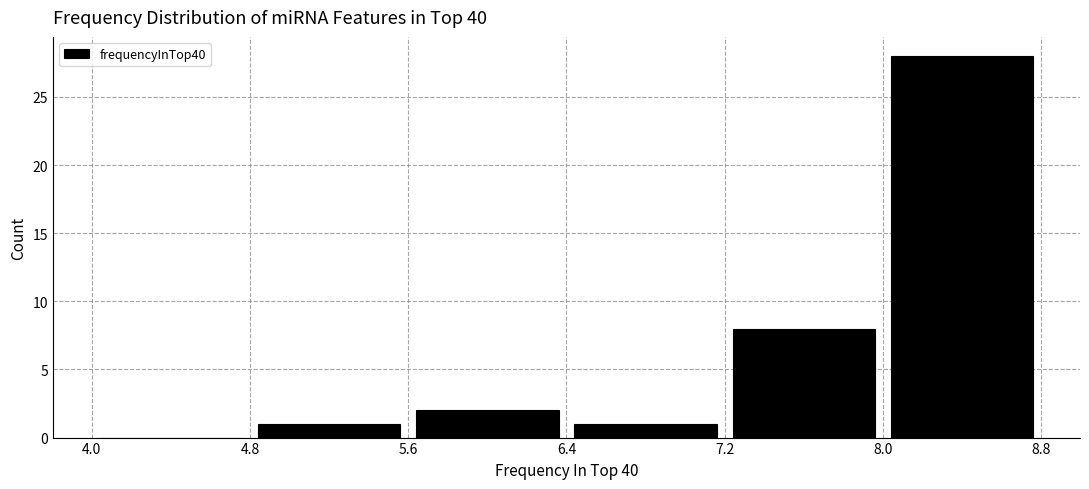

Over which range of the x-axis is the bar tallest?

8.0 to 8.8